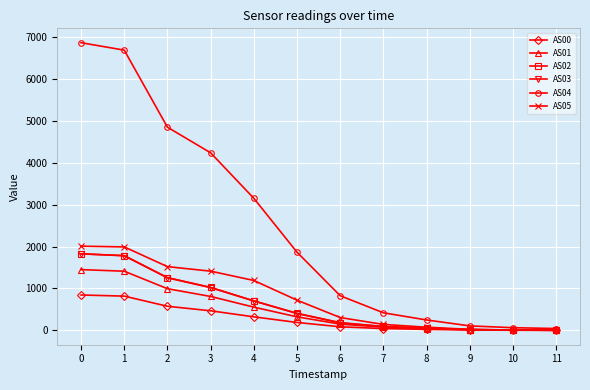

Is the value of AS03 at 9 greater than the value of AS04 at 1?

No